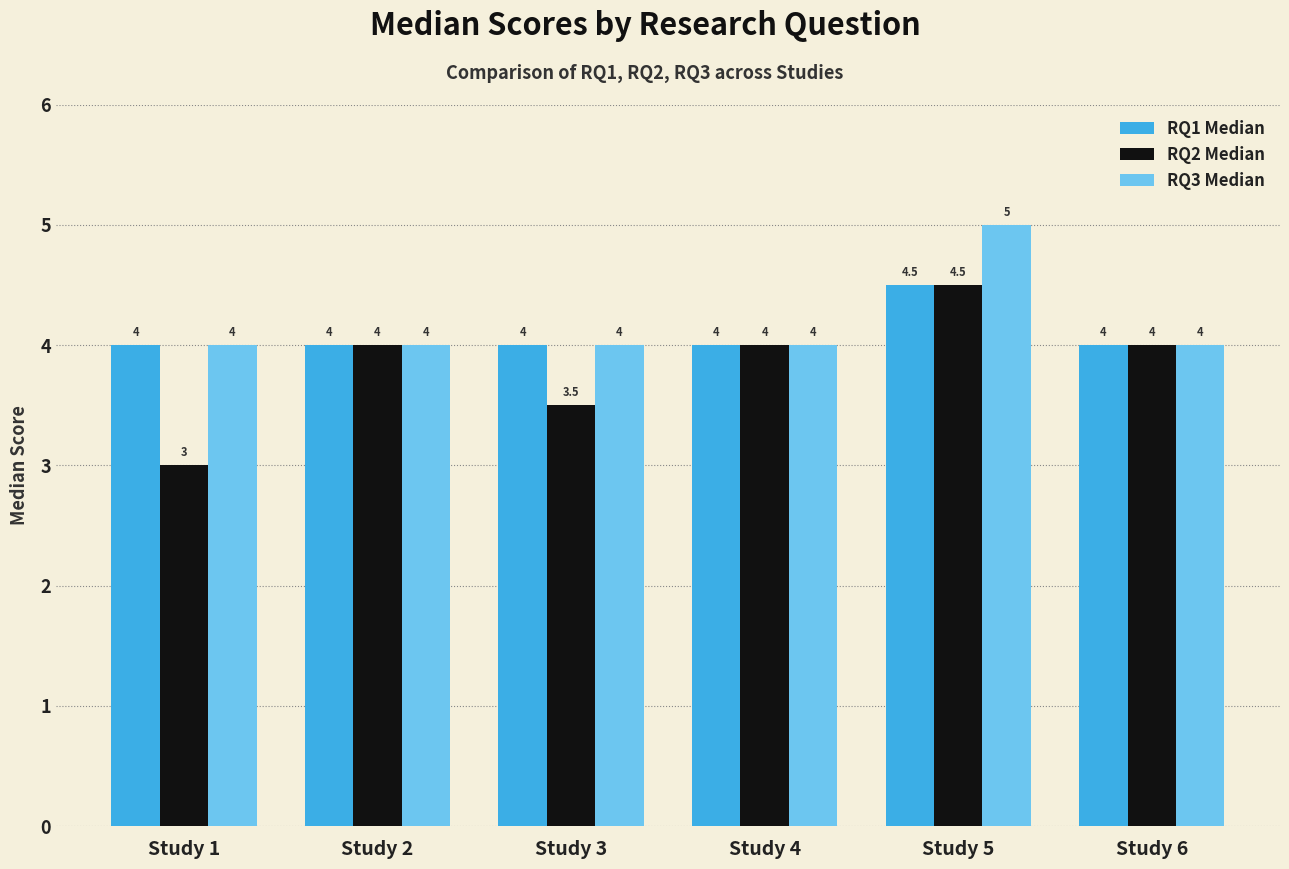

What is the difference between the maximum and minimum values in the RQ1 Median series?

0.5